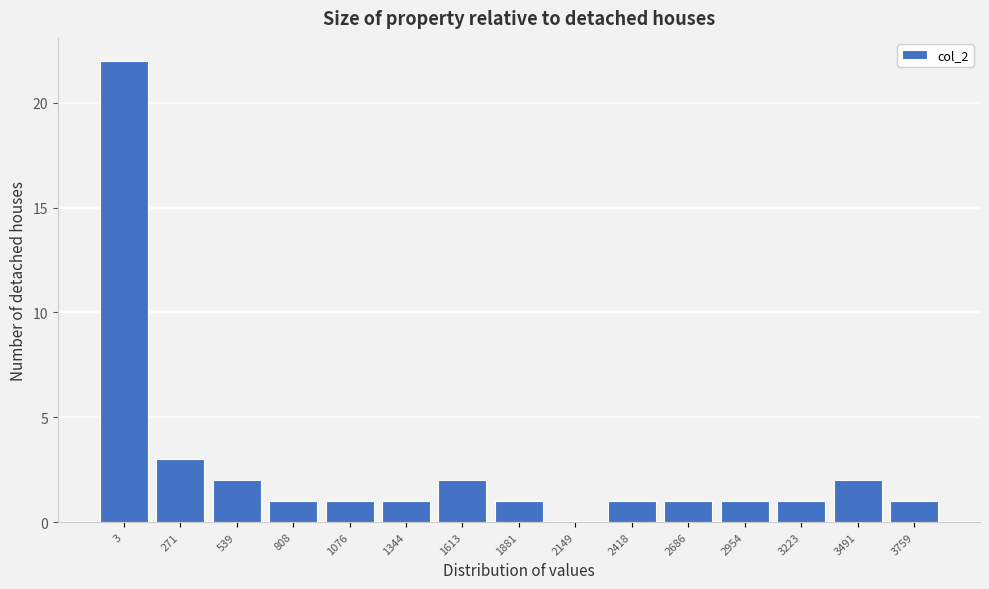

Reading left to right, extract all data points from this chart.

3=22	271=3	539=2	808=1	1076=1	1344=1	1613=2	1881=1	2149=0	2418=1	2686=1	2954=1	3223=1	3491=2	3759=1